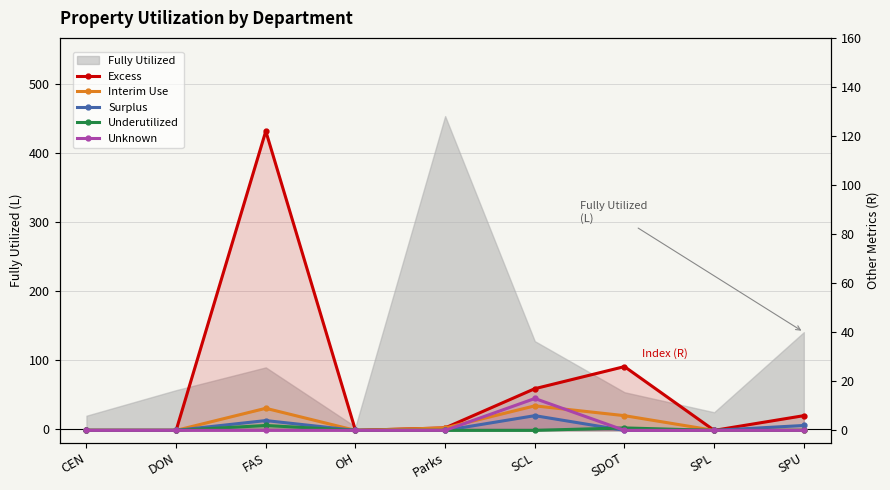

How many values in the Underutilized series exceed 0?

2